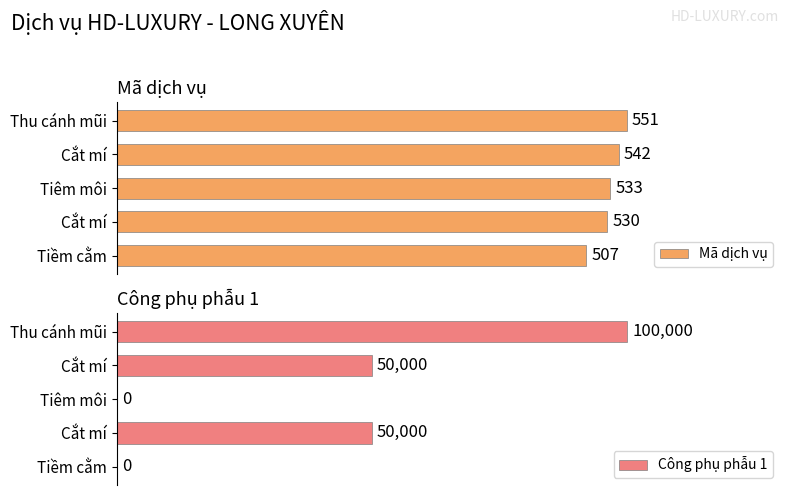

Which series has the largest total across all categories?

Công phụ phẫu 1